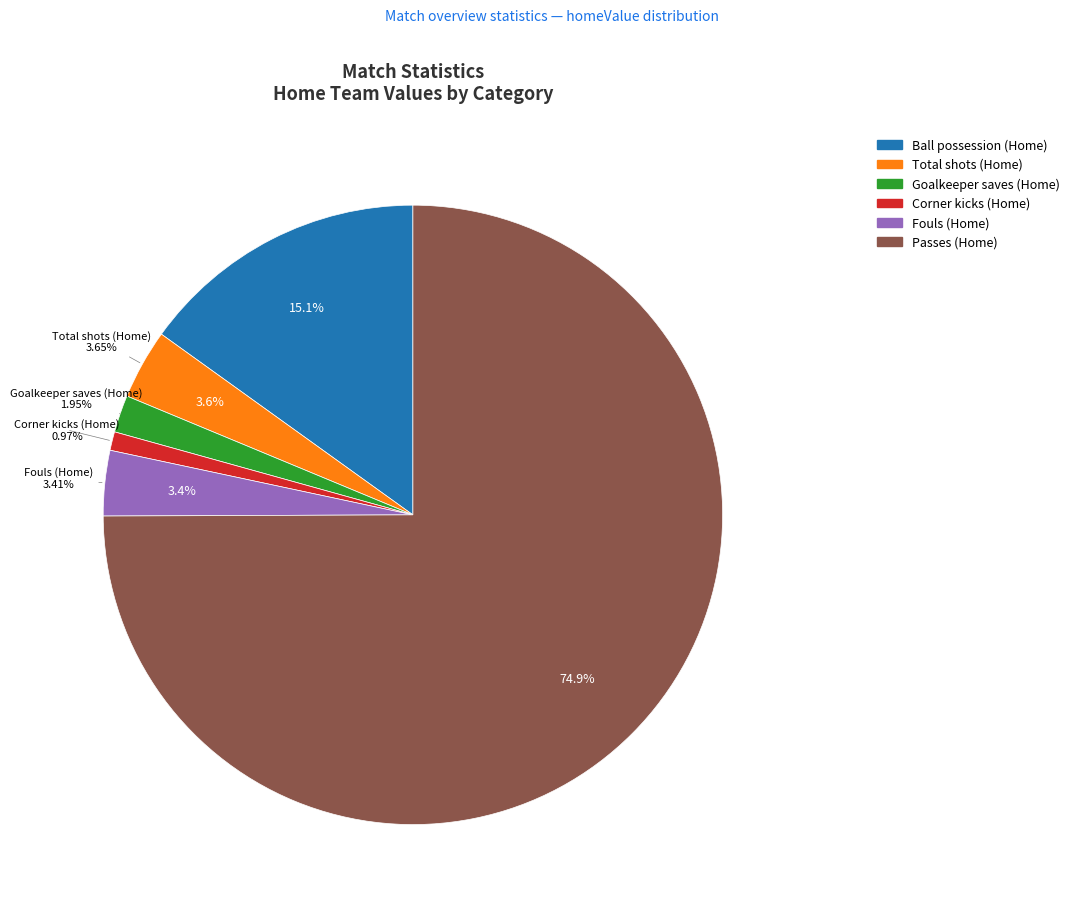

What is the smallest slice in the pie chart?

Corner kicks (Home)